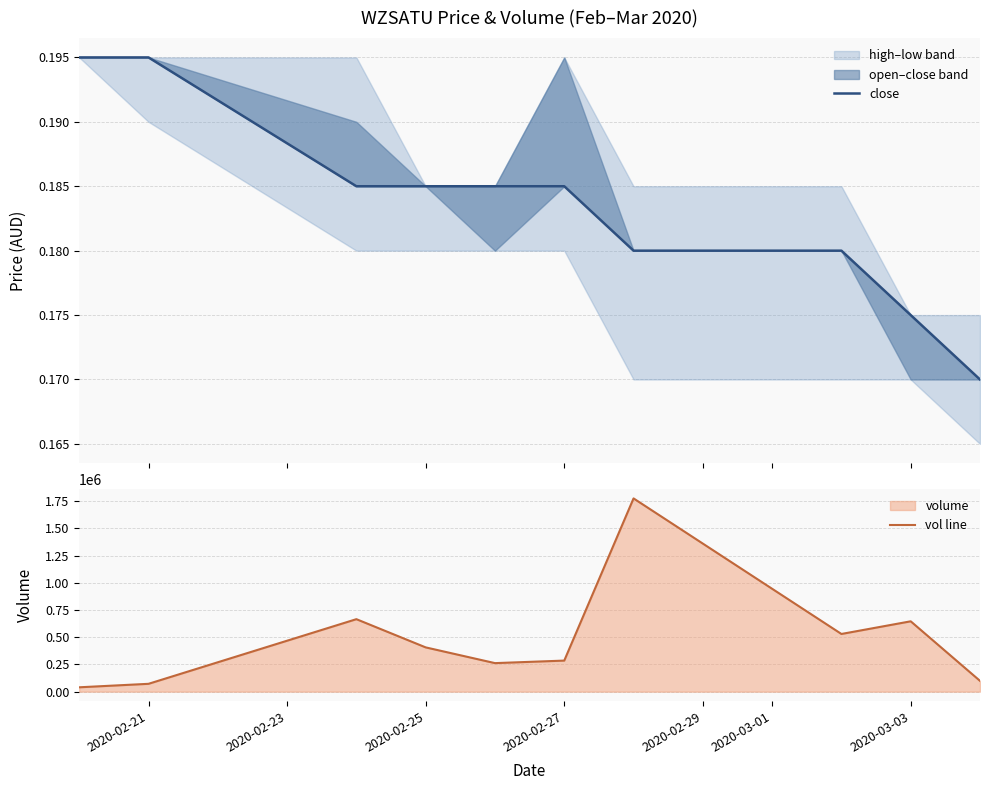

What is the lowest value of the vol line series?

40000